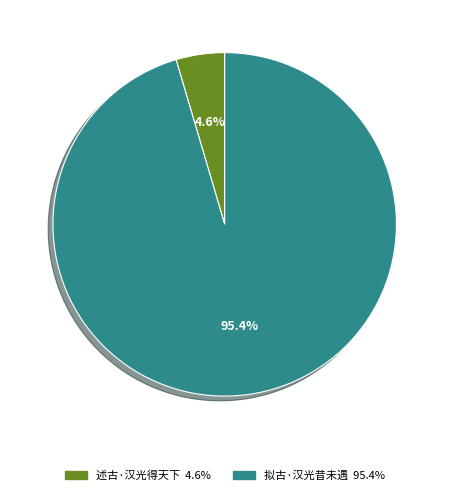

To the nearest percent, what percentage of the pie is 述古·汉光得天下?

5%